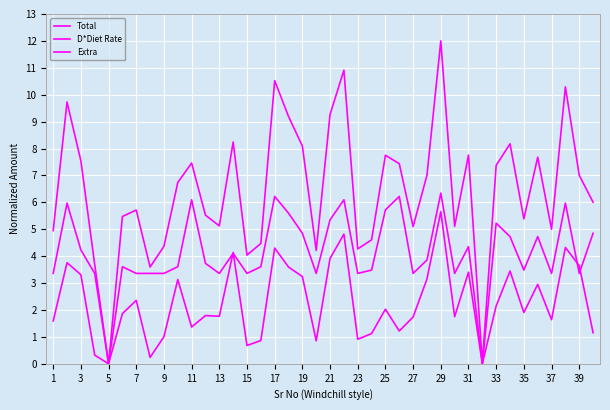

What is the sum of all D*Diet Rate values?

165.7